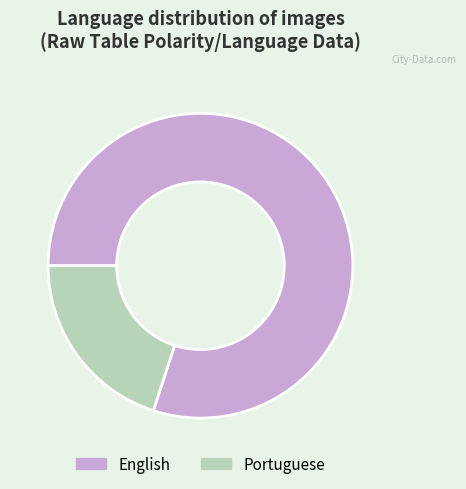

Which slice is the largest?

English